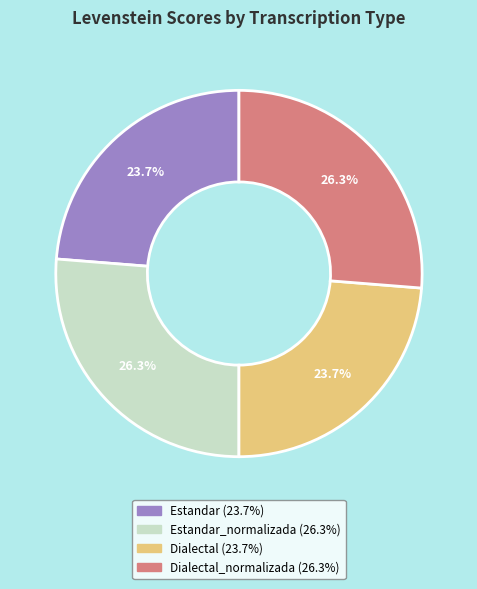

Does any single category account for the majority?

No